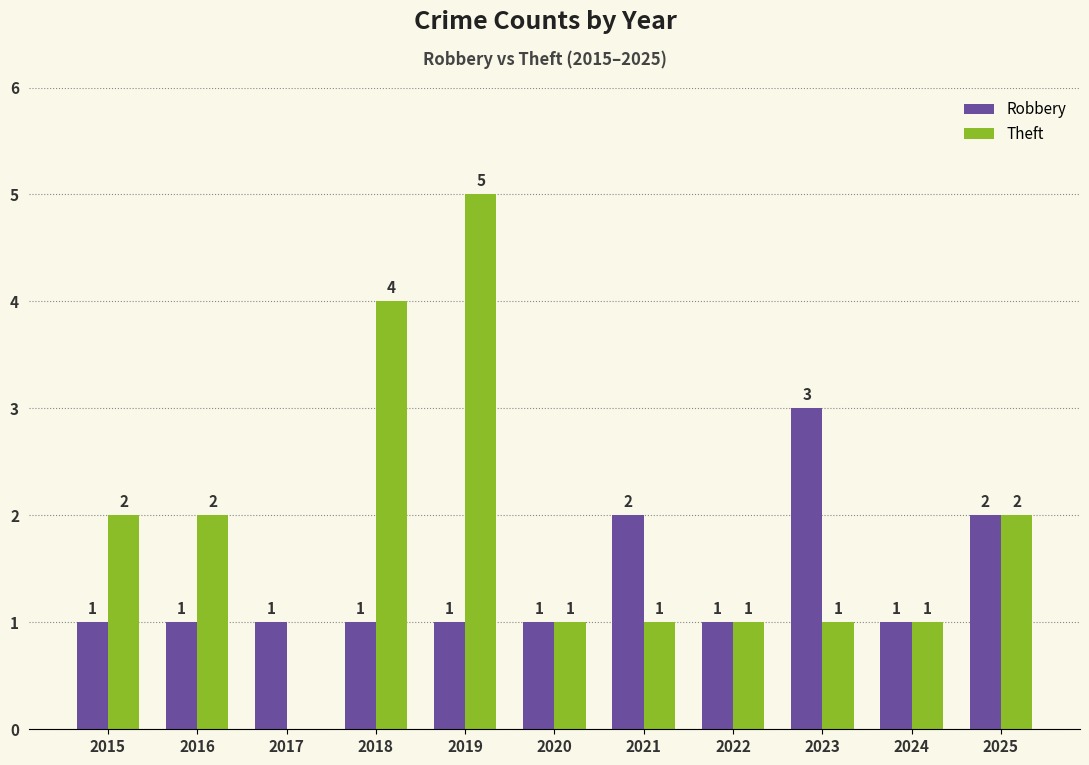

The value of Robbery at 2016 is 1. True or false?

True